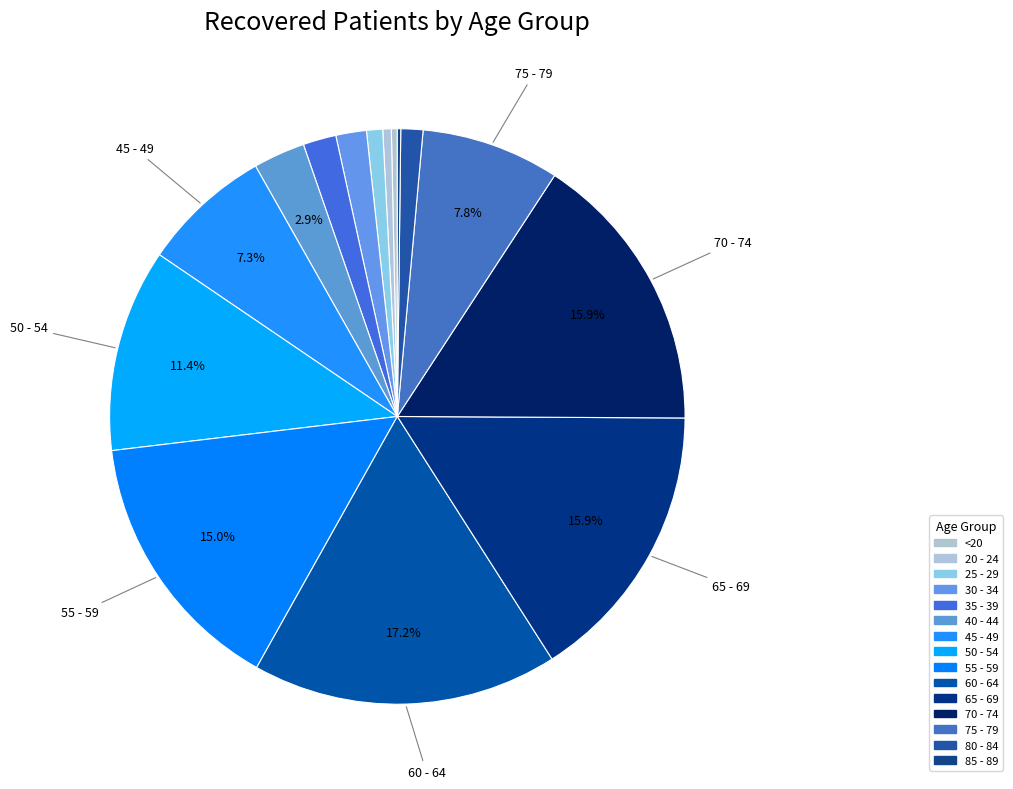

Is it true that 65 - 69 is 16% of the pie?

True